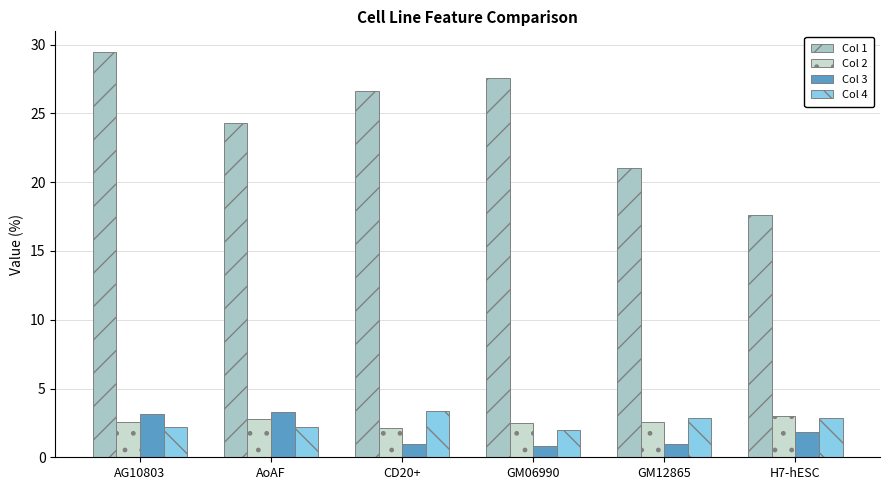

Which label corresponds to the smallest value in the chart?

GM06990